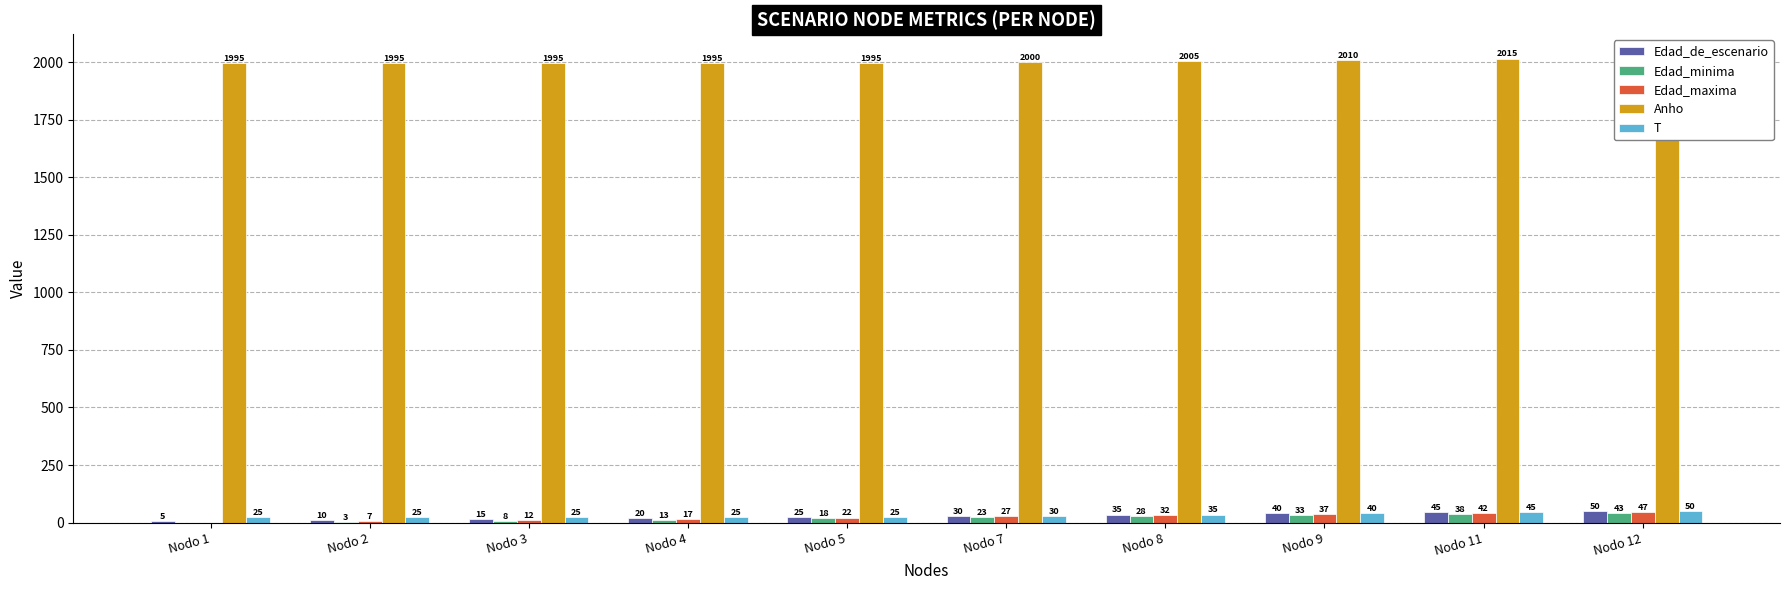

Reading right to left, transcribe all the data shown in this chart.

Edad_de_escenario: Nodo 12=50	Nodo 11=45	Nodo 9=40	Nodo 8=35	Nodo 7=30	Nodo 5=25	Nodo 4=20	Nodo 3=15	Nodo 2=10	Nodo 1=5
Edad_minima: Nodo 12=43	Nodo 11=38	Nodo 9=33	Nodo 8=28	Nodo 7=23	Nodo 5=18	Nodo 4=13	Nodo 3=8	Nodo 2=3	Nodo 1=0
Edad_maxima: Nodo 12=47	Nodo 11=42	Nodo 9=37	Nodo 8=32	Nodo 7=27	Nodo 5=22	Nodo 4=17	Nodo 3=12	Nodo 2=7	Nodo 1=0
Anho: Nodo 12=2020	Nodo 11=2015	Nodo 9=2010	Nodo 8=2005	Nodo 7=2000	Nodo 5=1995	Nodo 4=1995	Nodo 3=1995	Nodo 2=1995	Nodo 1=1995
T: Nodo 12=50	Nodo 11=45	Nodo 9=40	Nodo 8=35	Nodo 7=30	Nodo 5=25	Nodo 4=25	Nodo 3=25	Nodo 2=25	Nodo 1=25